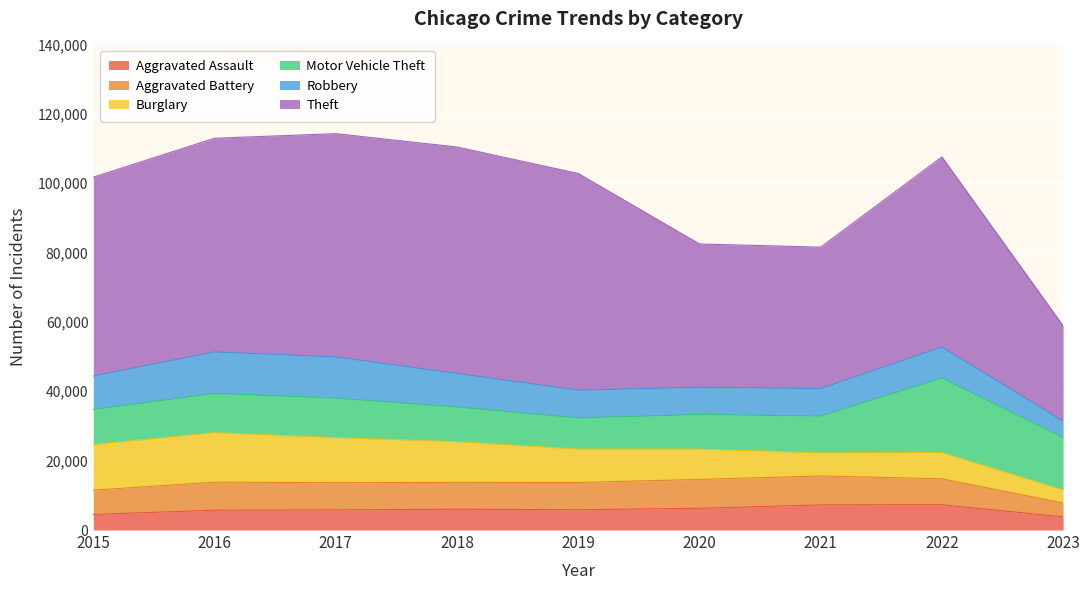

Rank the series at 2021 from lowest to highest value.

Burglary, Aggravated Assault, Robbery, Aggravated Battery, Motor Vehicle Theft, Theft